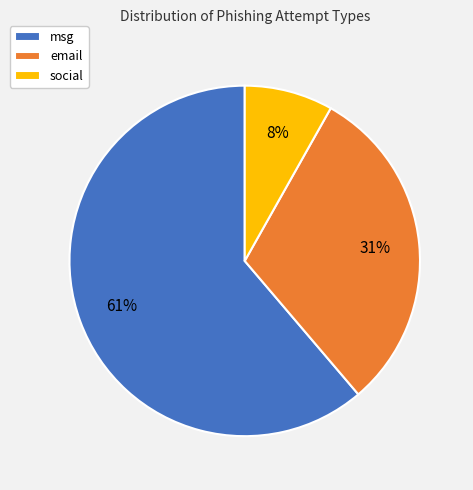

What is the majority slice?

msg